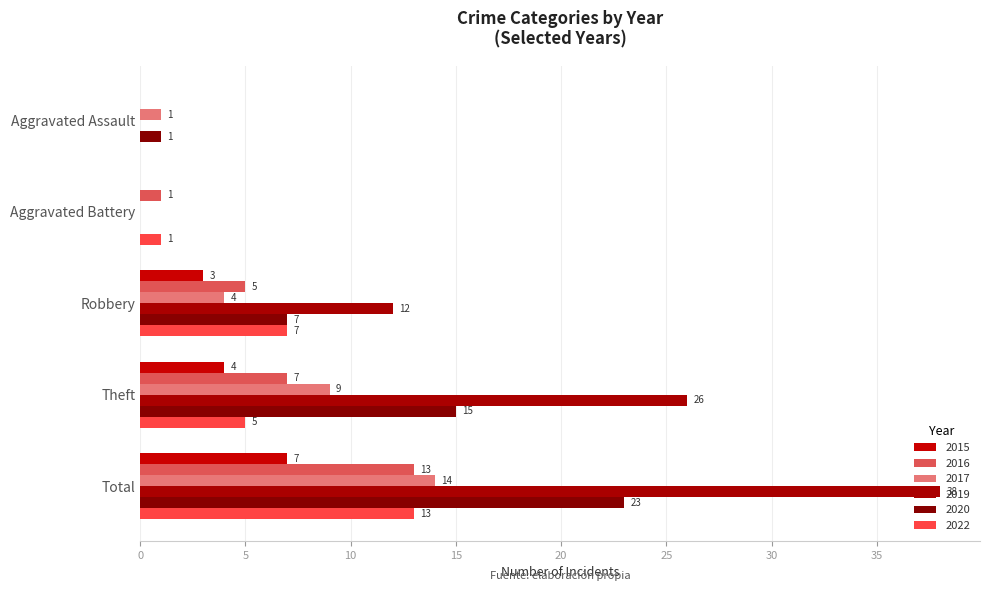

How many series are shown in this chart?

6